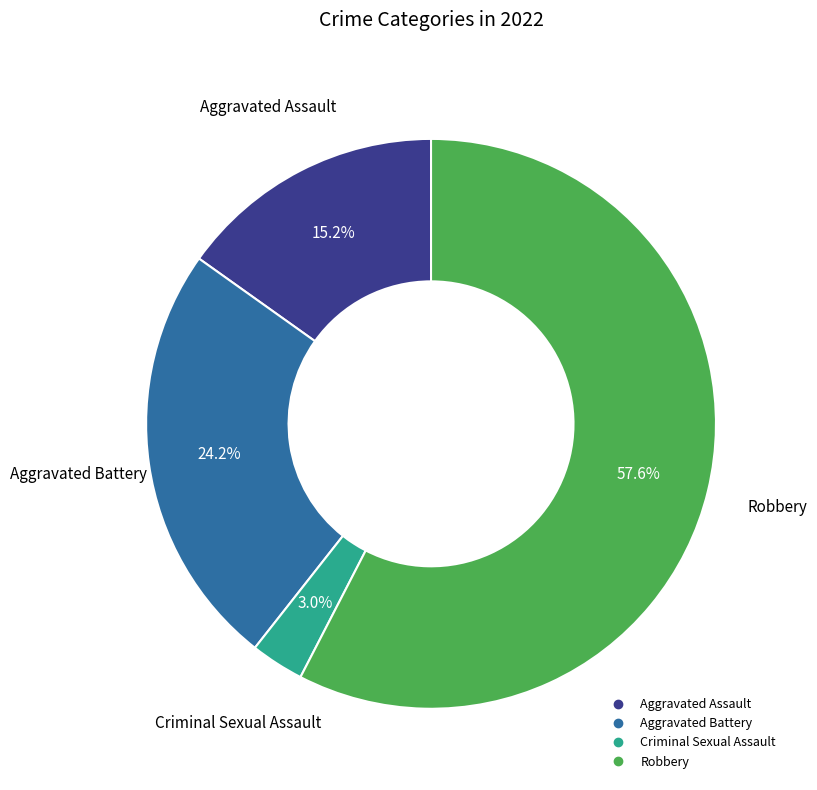

Does Robbery account for over 50% of the chart?

Yes